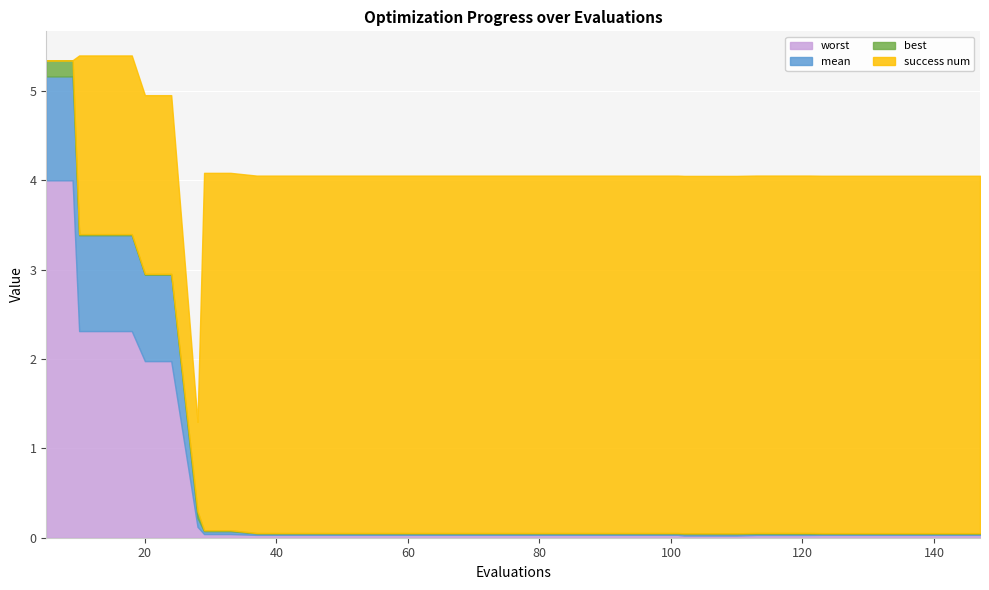

Which category has the highest value in the best series?

5